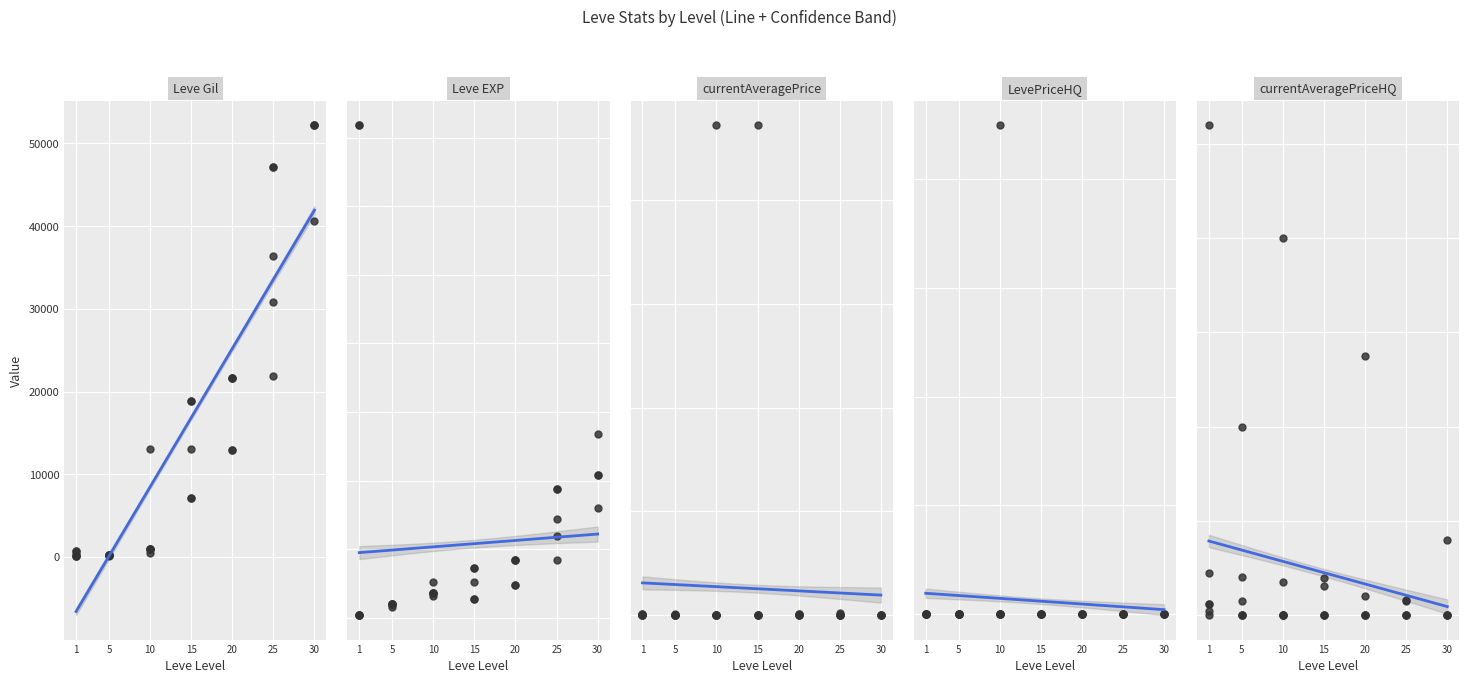

Which series has the widest spread of Y values?

LevePriceHQ